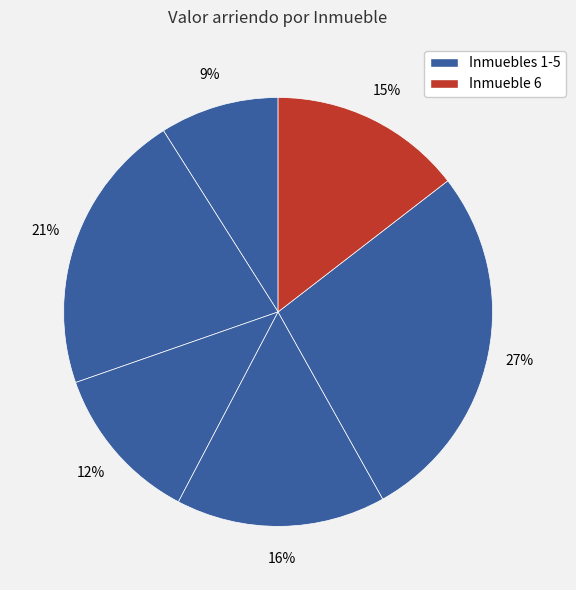

How many segments does this pie chart have?

6